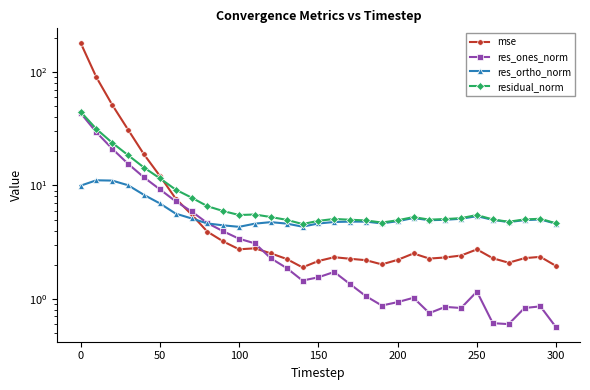

How many data points does each series have?

31